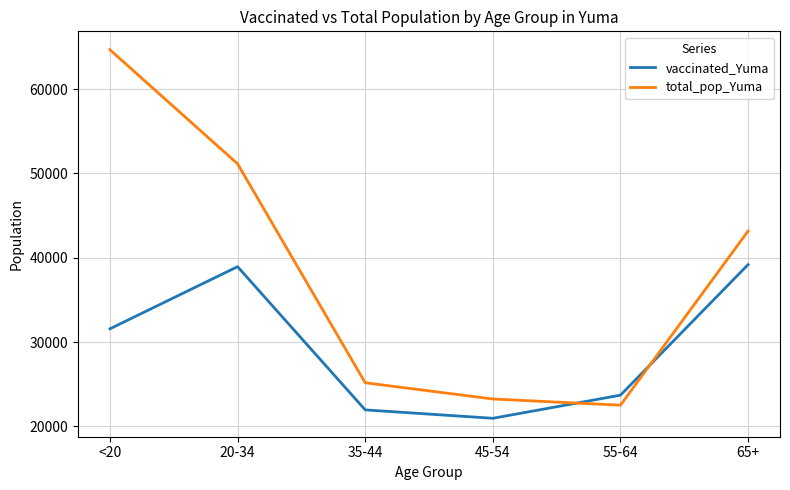

What is the approximate value of total_pop_Yuma at 55-64, to the nearest 100?

22500